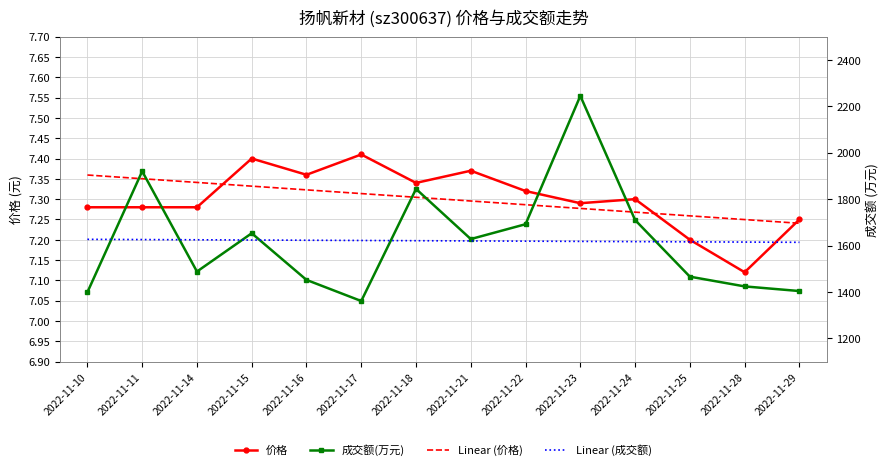

Which series changed the most between 2022-11-25 and 2022-11-29?

成交额(万元)